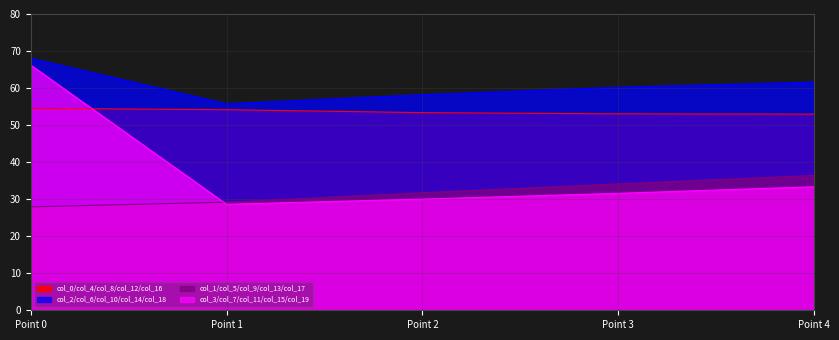

How many series are shown in this chart?

4